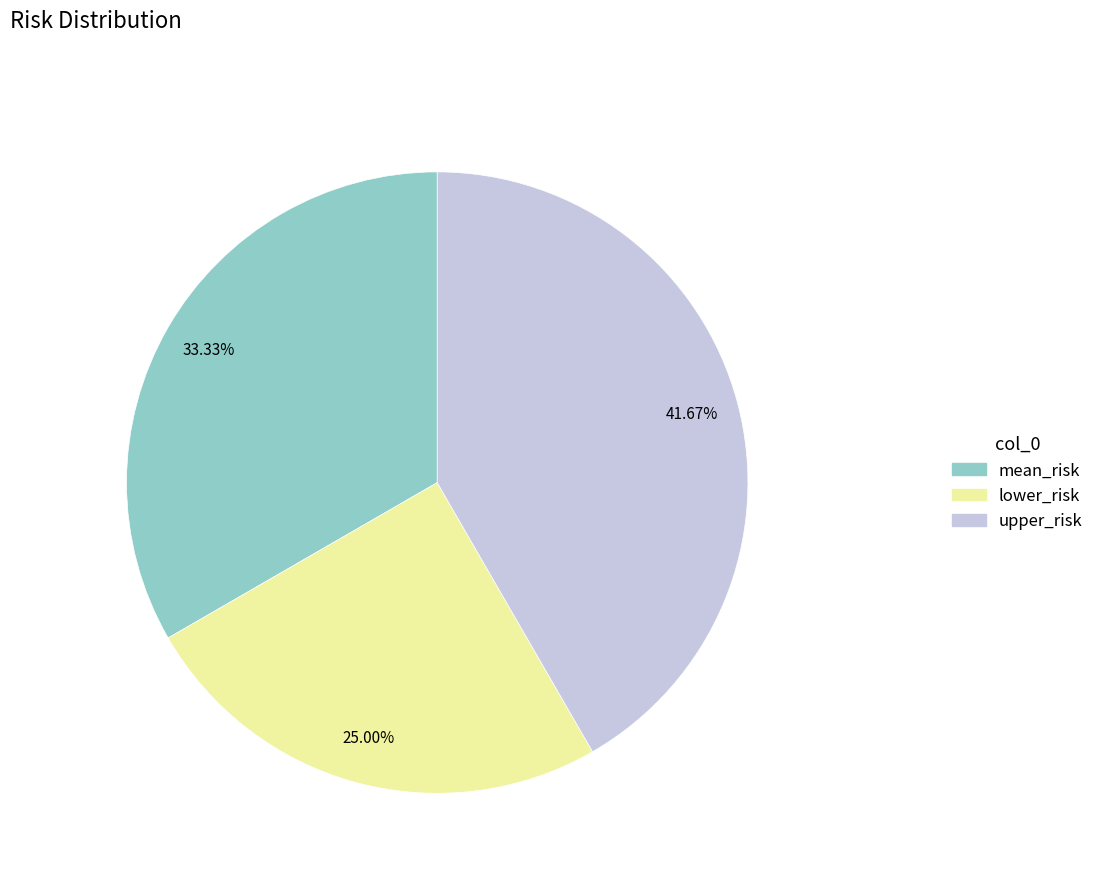

How many segments does this pie chart have?

3